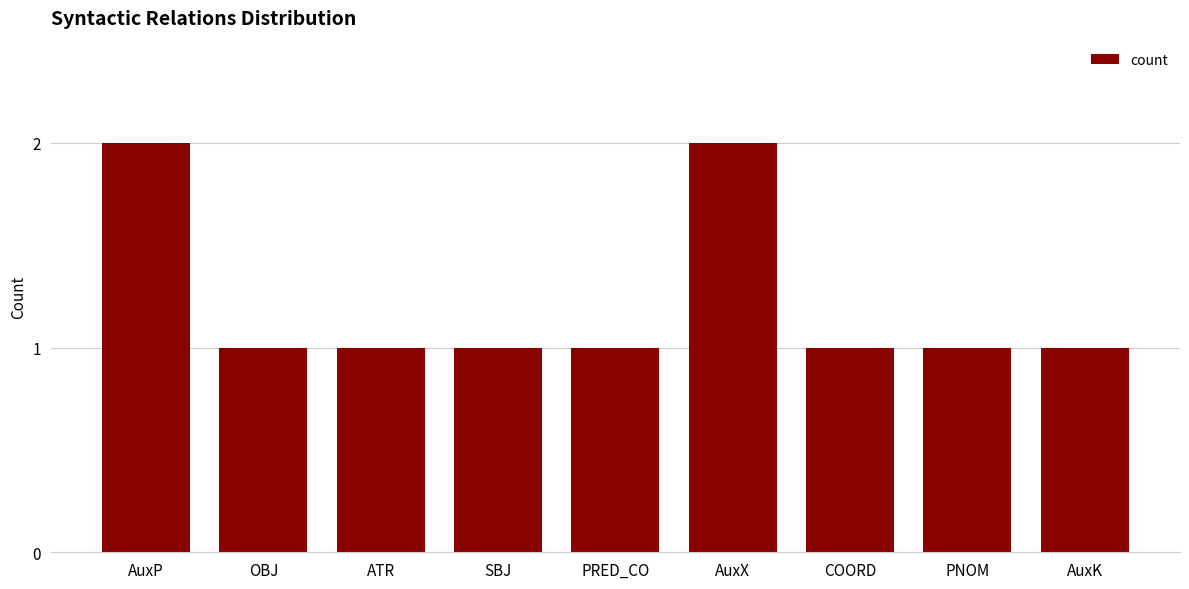

What is the maximum value shown in the chart?

2